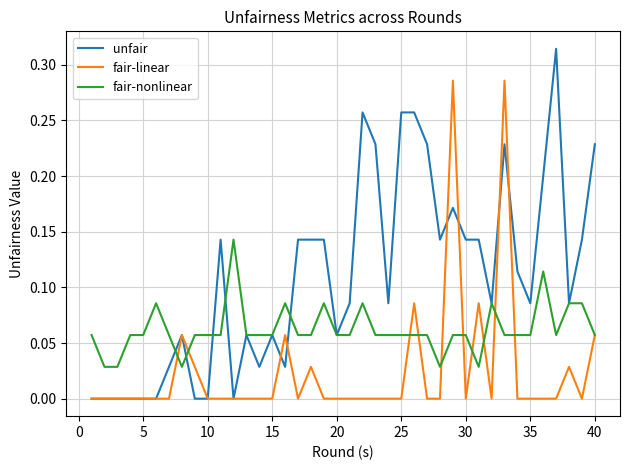

Which series has the largest range (max minus min)?

unfair